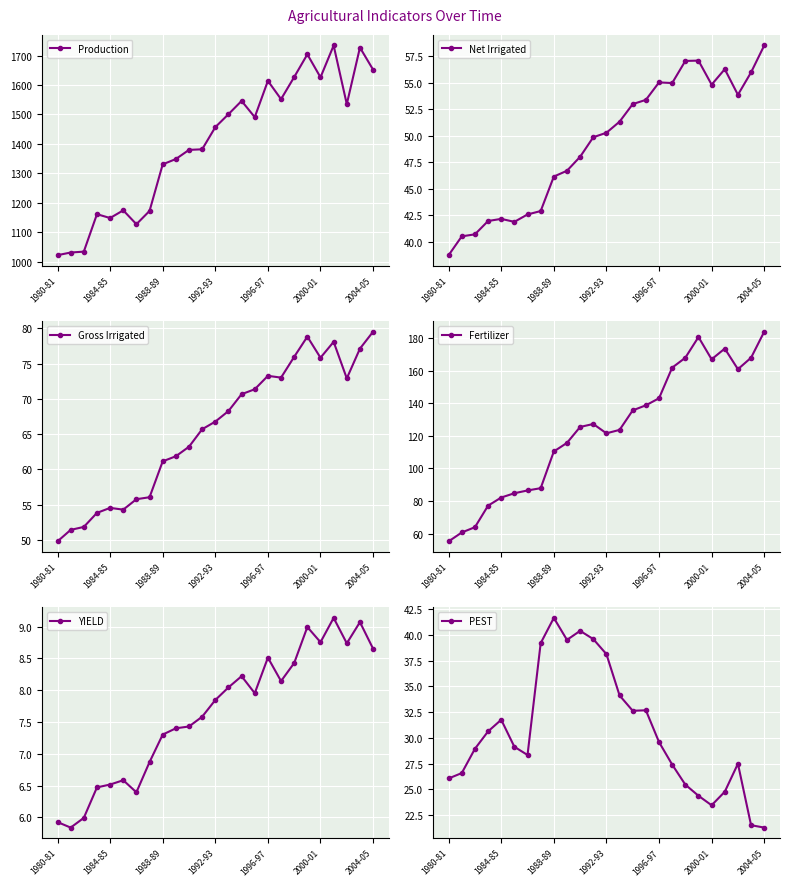

What position from the right is 1980-81?

25